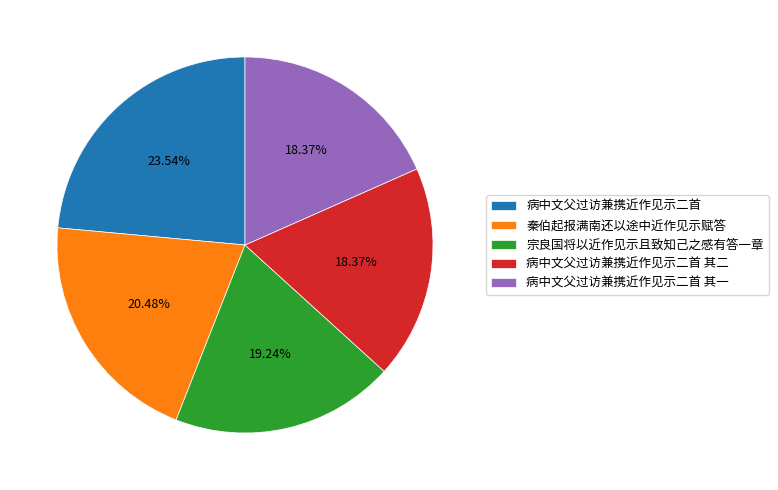

Which has a higher value, 病中文父过访兼携近作见示二首 其一 or 病中文父过访兼携近作见示二首?

病中文父过访兼携近作见示二首